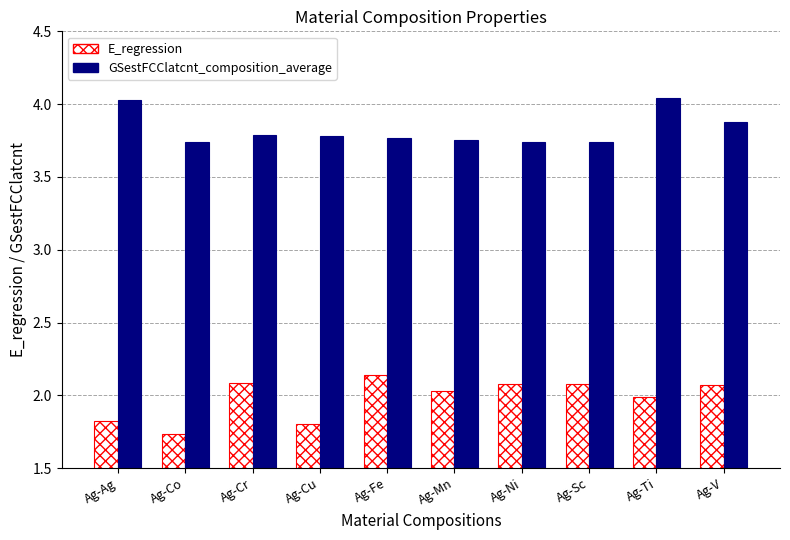

What is the difference between the maximum and minimum values in the E_regression series?

0.4